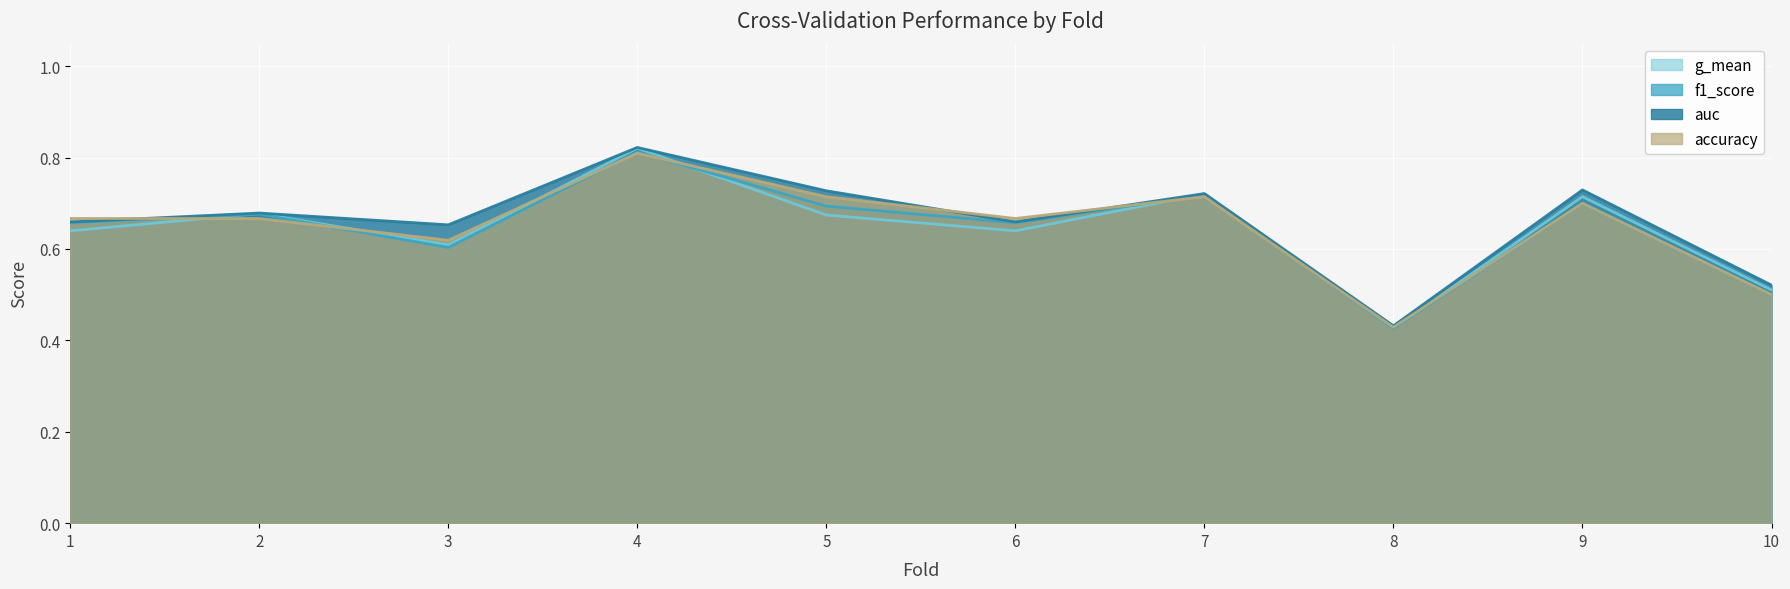

At 2, list the series in order from smallest to largest.

accuracy, f1_score, g_mean, auc